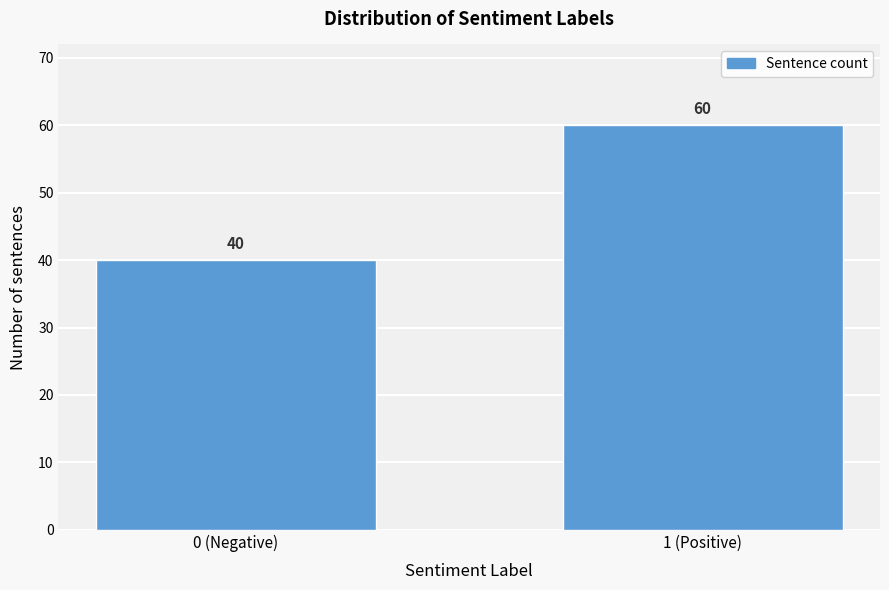

Reading left to right, transcribe all the data shown in this chart.

40	60